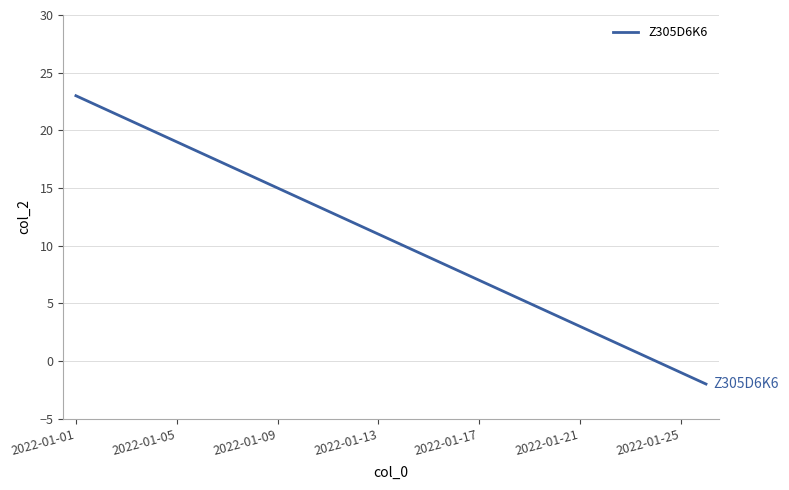

What is the difference between the maximum and minimum values?

25